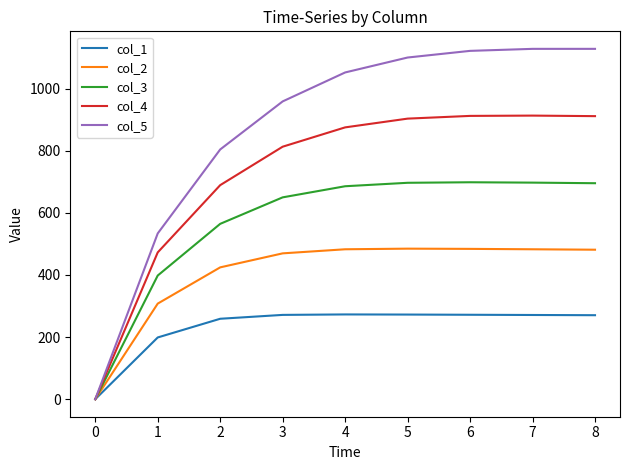

What is the highest value of the col_1 series?

272.9